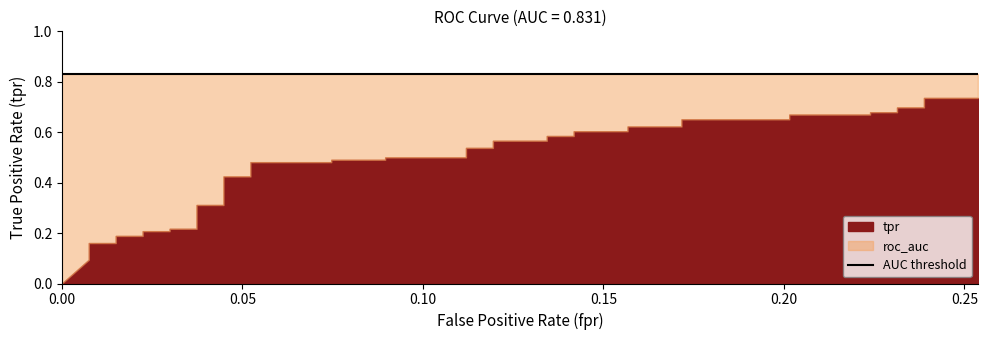

True or false: roc_auc has more than 1 interior local peaks.

False